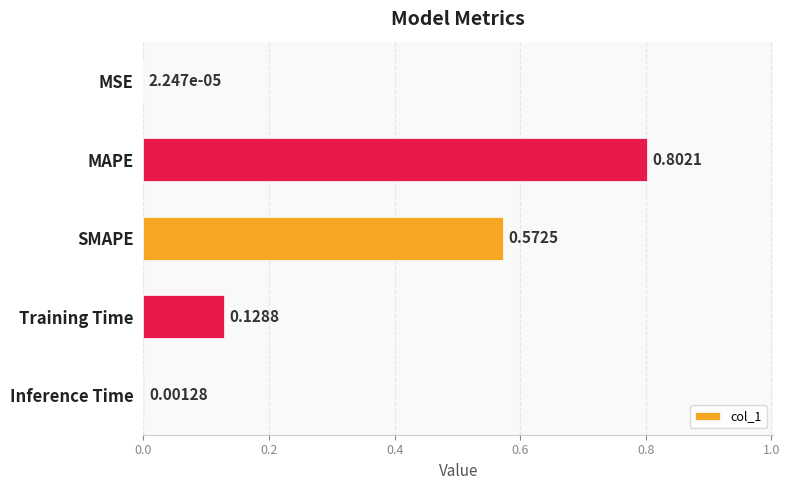

How many data points does each series have?

5